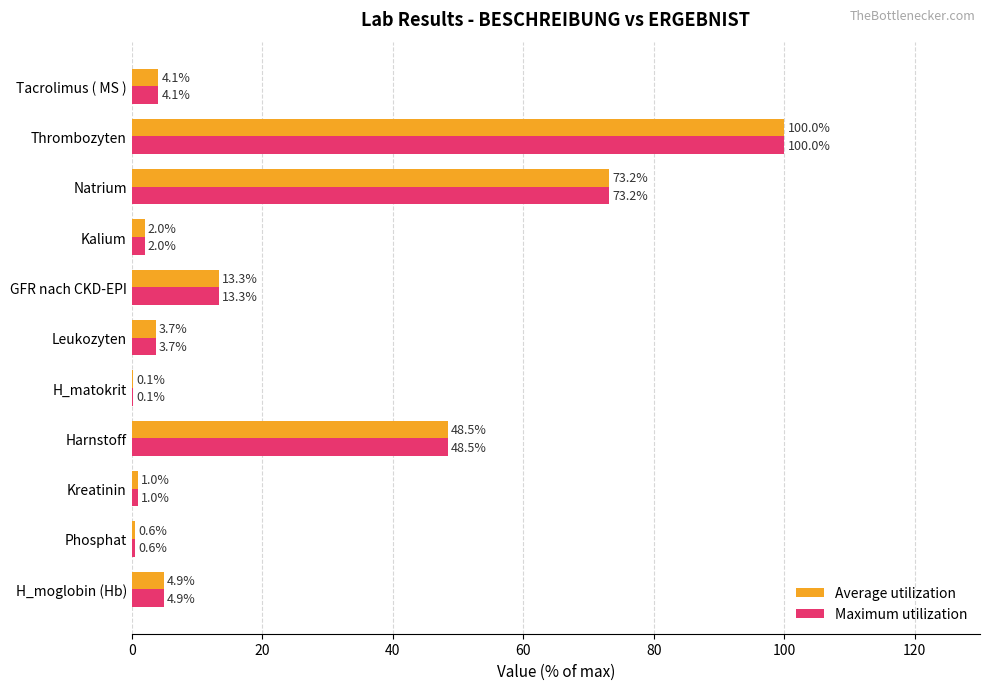

How many series are shown in this chart?

2